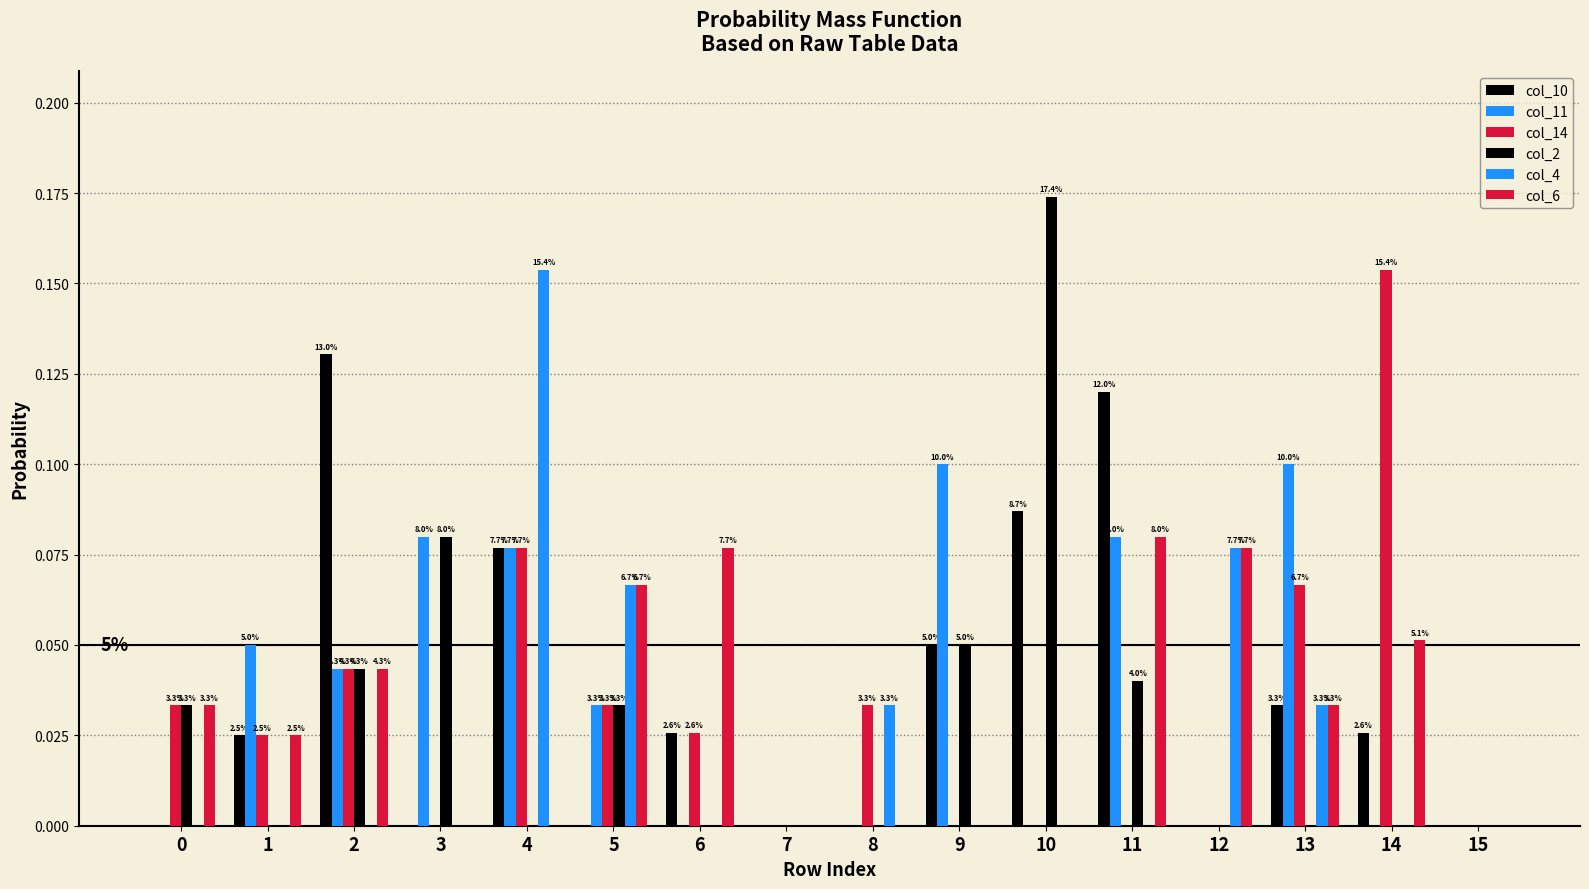

How many groups of bars are there?

16